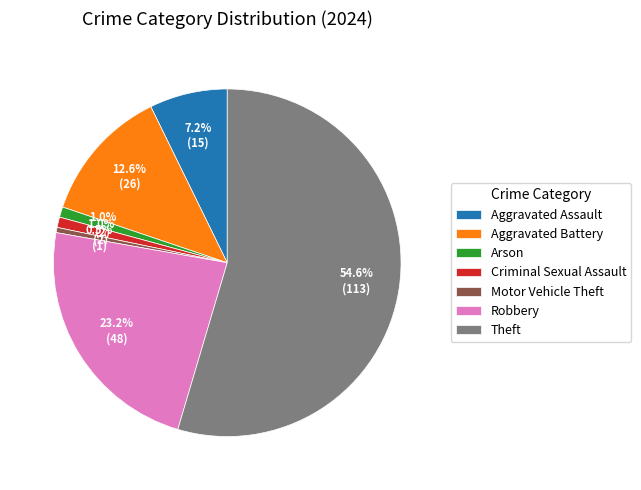

Which has a higher value, Motor Vehicle Theft or Aggravated Battery?

Aggravated Battery